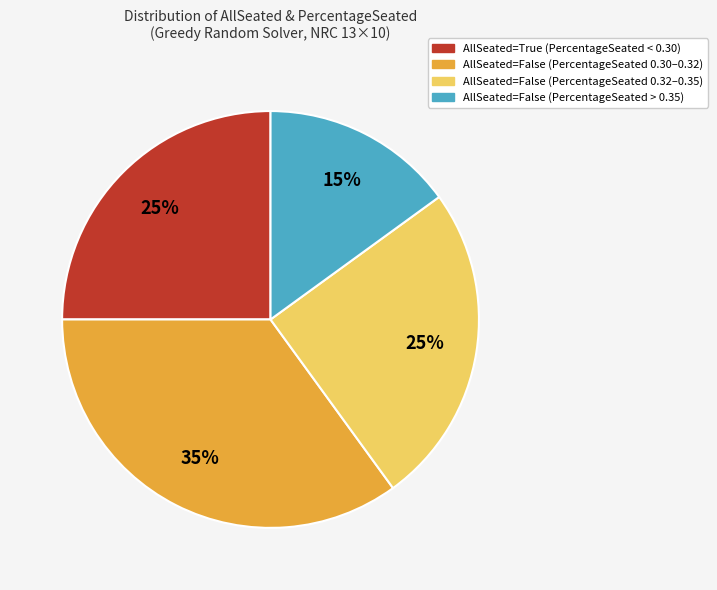

Is there a majority slice in this chart?

No